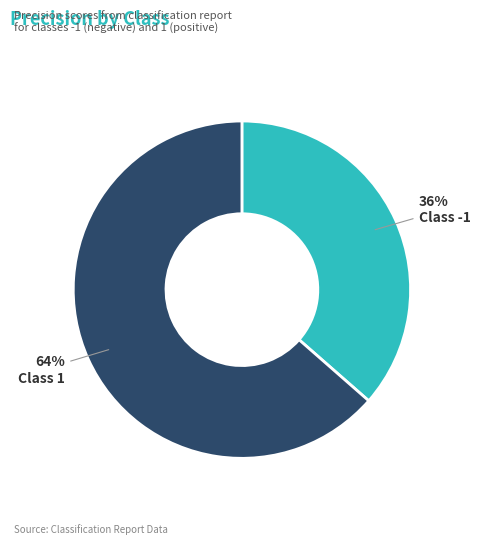

To the nearest percent, what is the average slice percentage?

50%